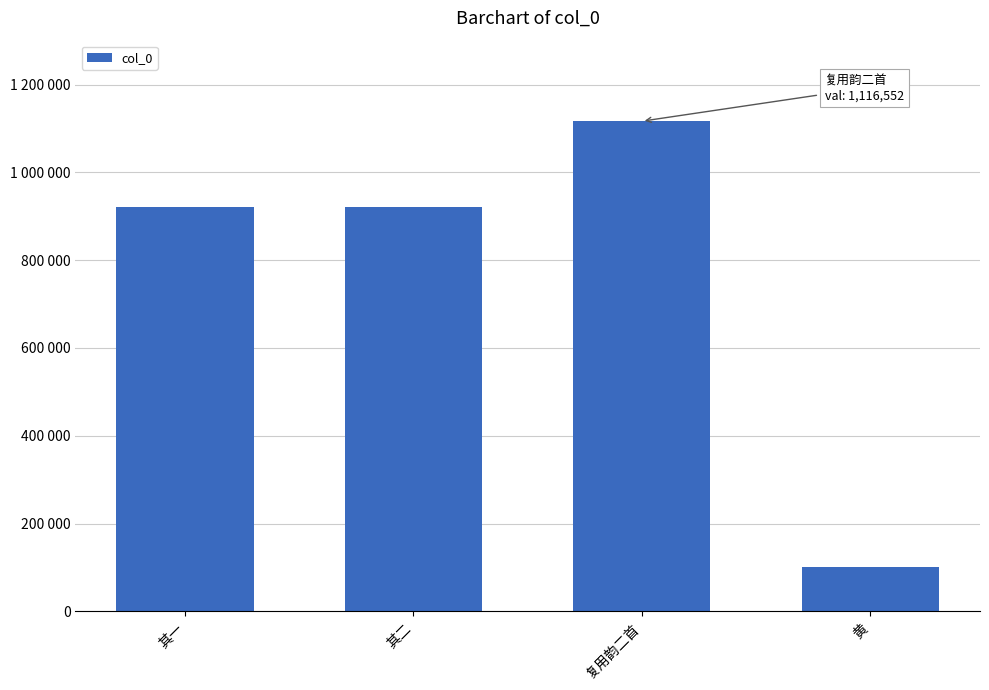

Rank the categories by value from lowest to highest.

黄, 其一, 其二, 复用韵二首